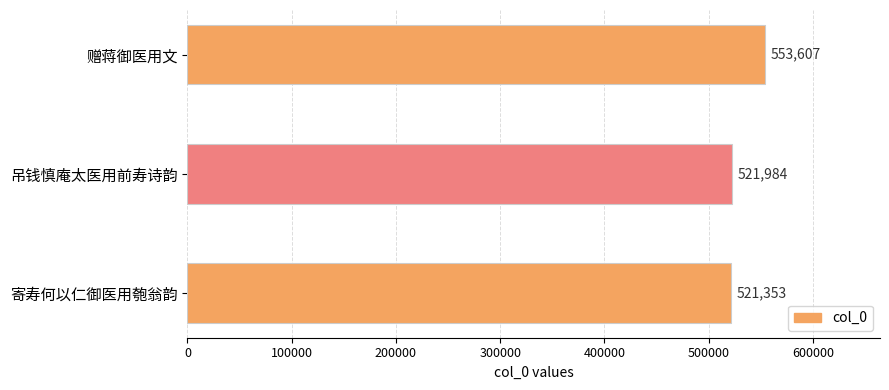

What is the value of the 2nd bar from the top?

521984